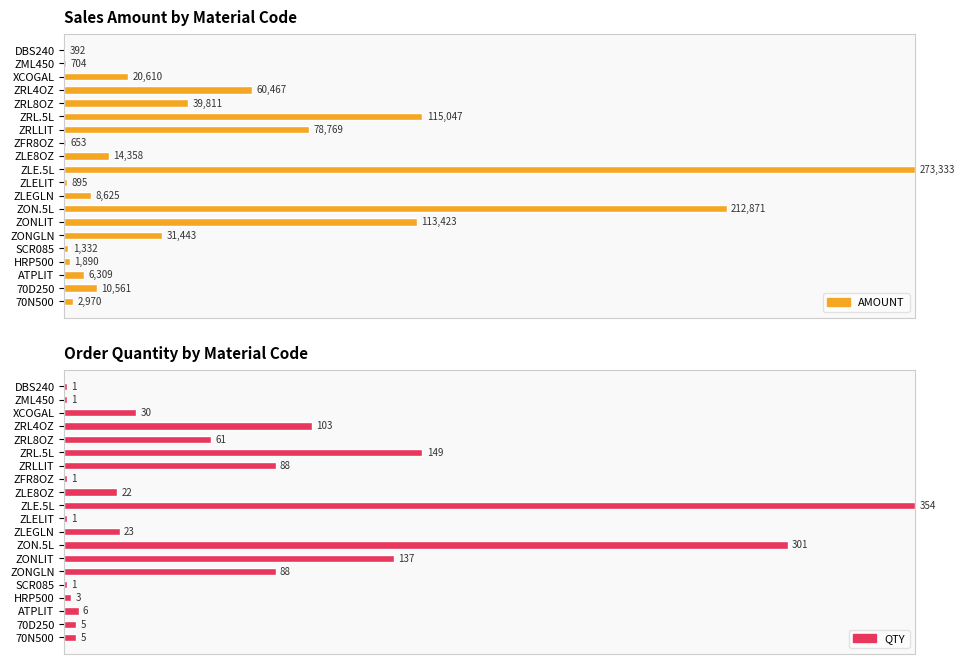

Which series has the largest total across all categories?

QTY